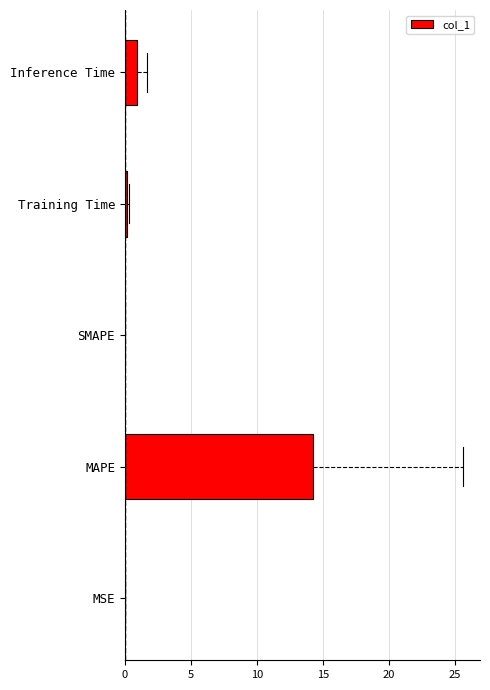

What is the sum of all values?

15.3